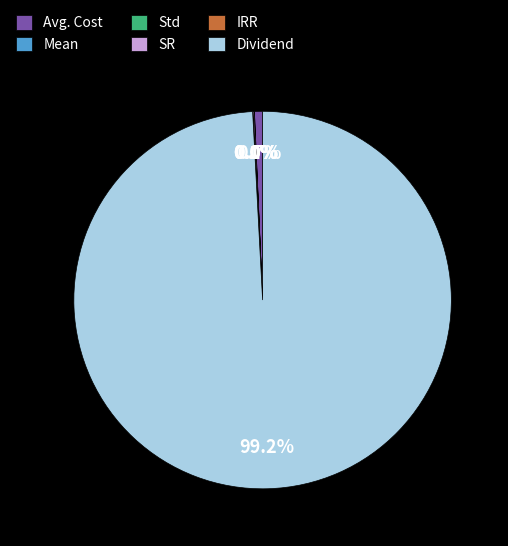

Between Dividend and Avg. Cost, which is larger?

Dividend